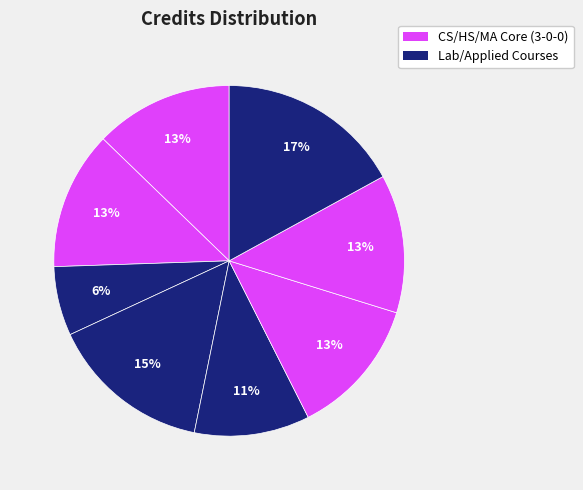

How many slices are in this pie chart?

8